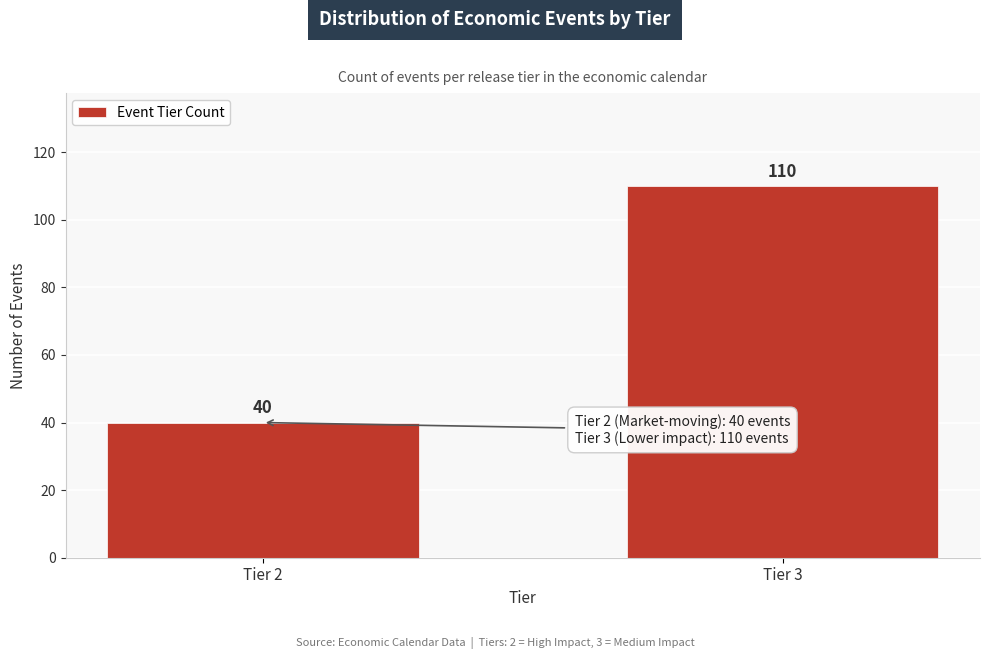

Reading left to right, transcribe all the data shown in this chart.

Tier 2=40	Tier 3=110